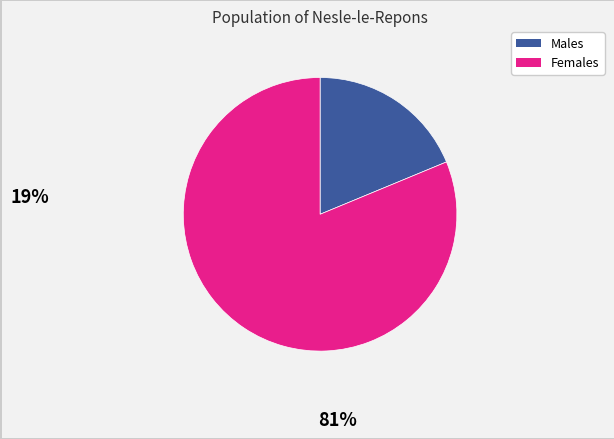

Does any single category account for the majority?

Yes